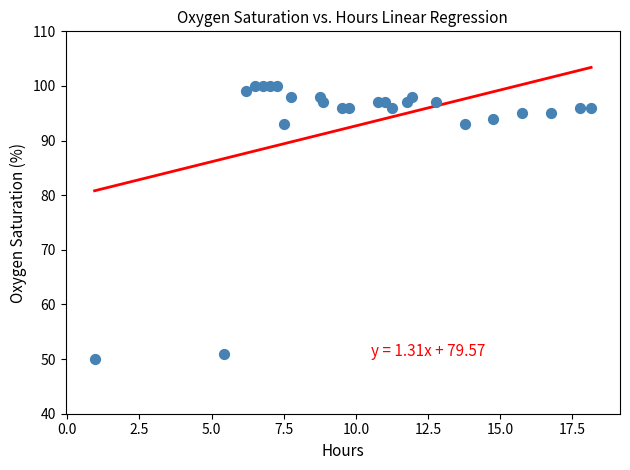

What is the range of Y values (max minus min)?

50